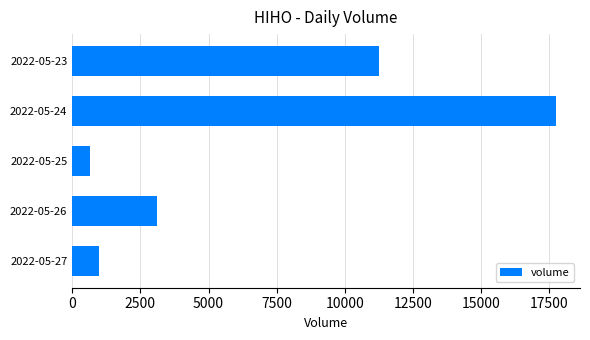

What is the ratio of the value at 2022-05-24 to the value at 2022-05-25?

26.6